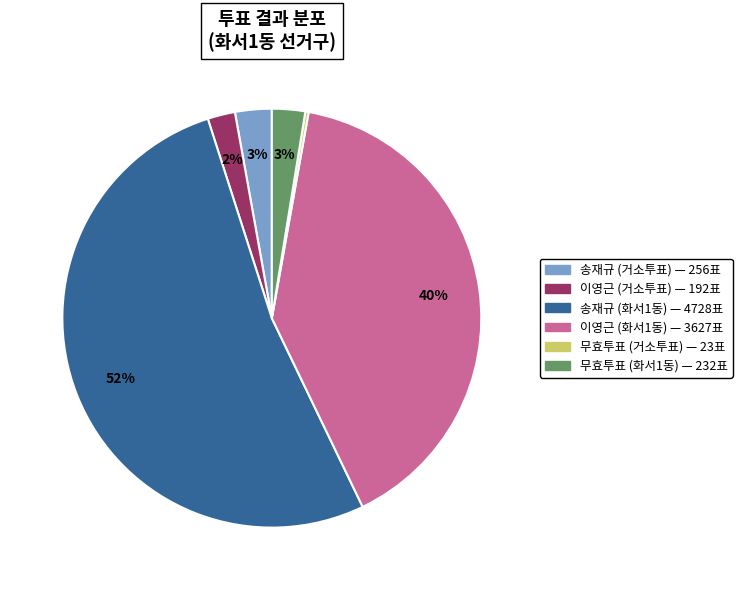

Is there any slice that represents more than half of the pie?

Yes